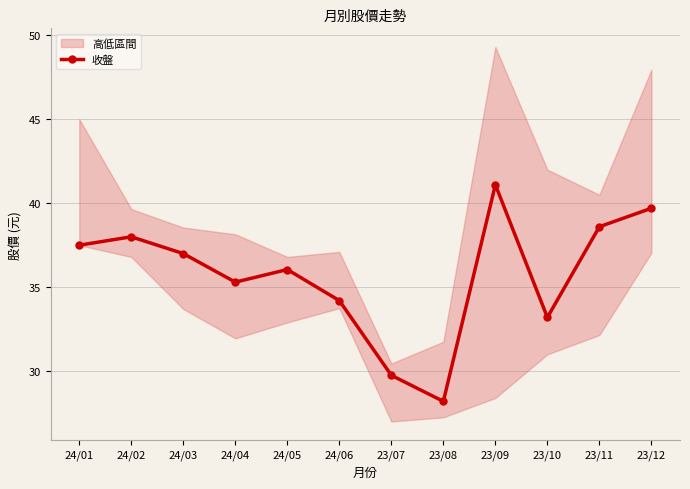

What is the maximum value shown in the chart?

41.1